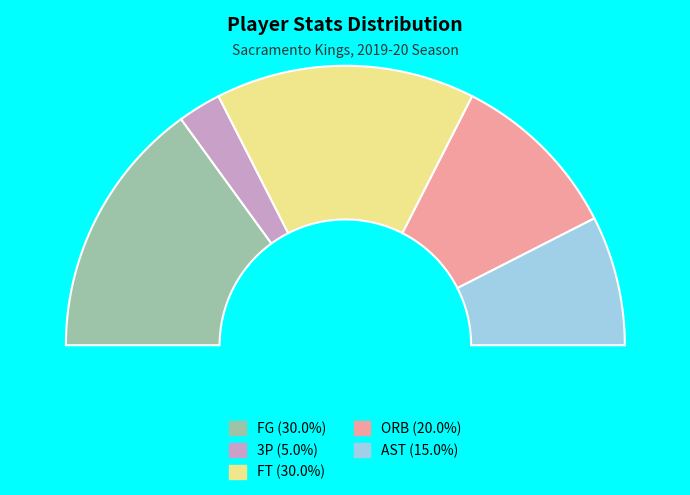

To the nearest percent, what portion does AST represent?

15%